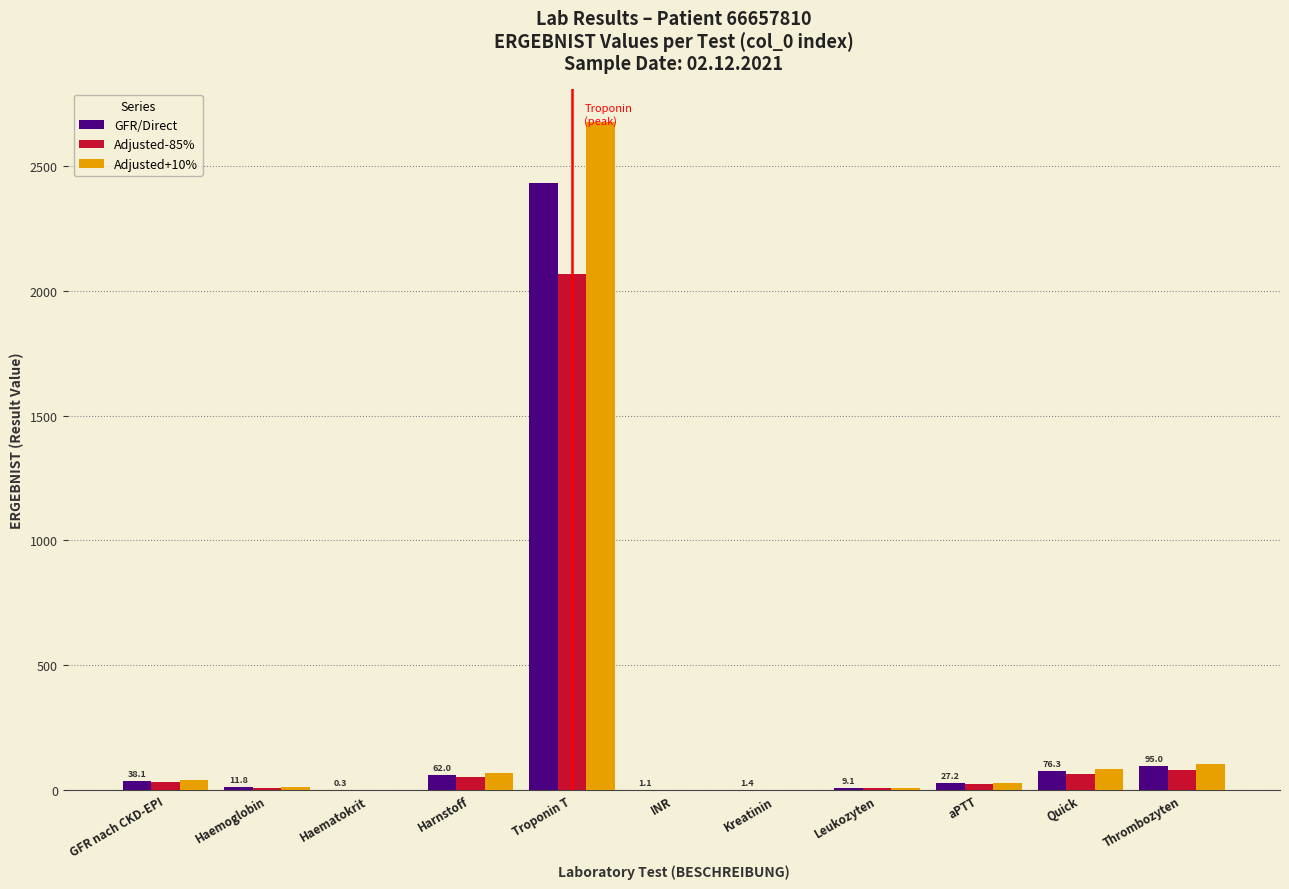

Which category has the highest value in the Adjusted+10% series?

Troponin T